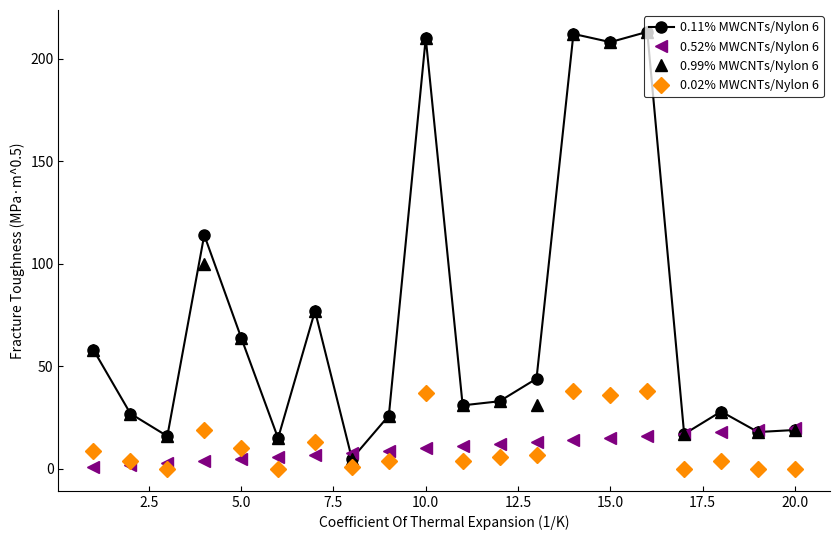

At how many categories does at least one series exceed 132?

4